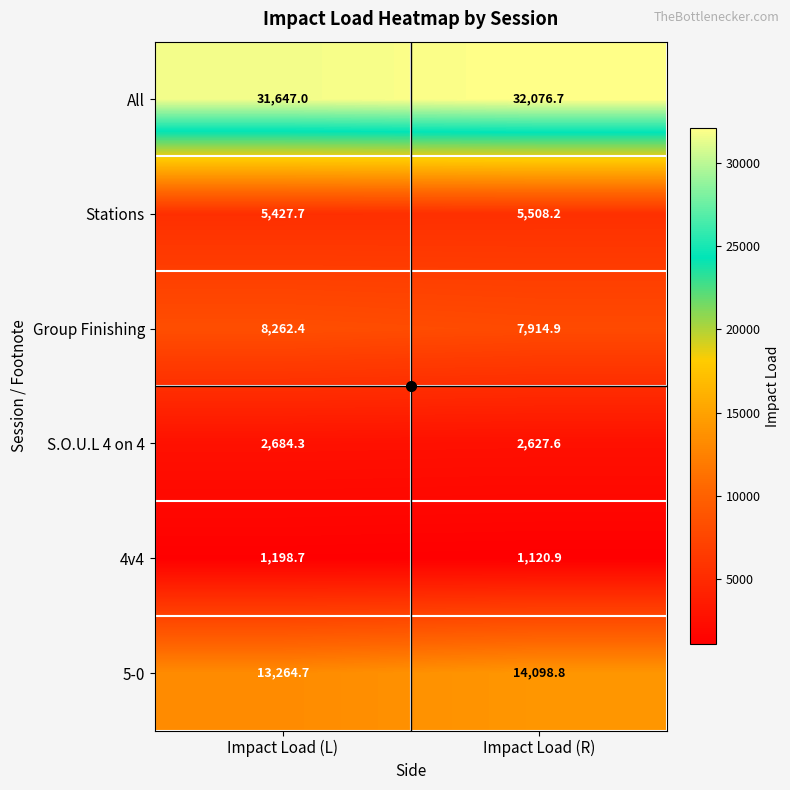

What is the total value across all series at Impact Load (L)?

62484.8